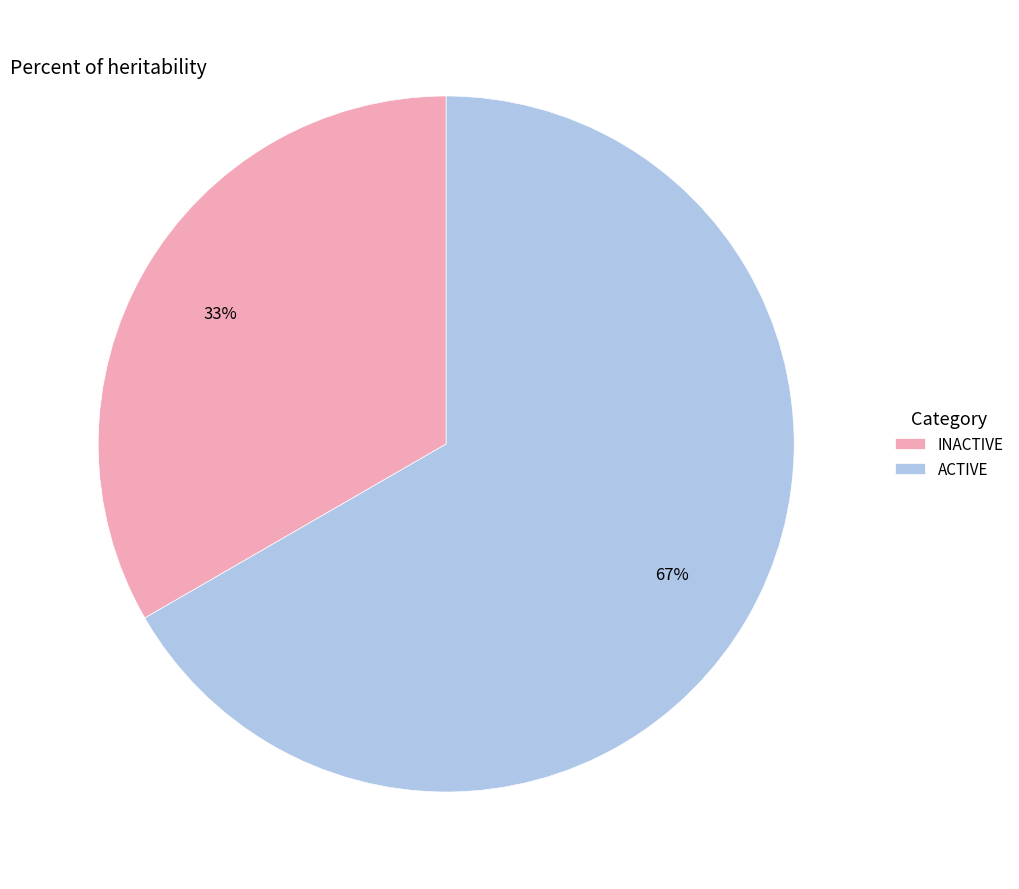

Is the sum of ACTIVE and INACTIVE greater than half?

Yes